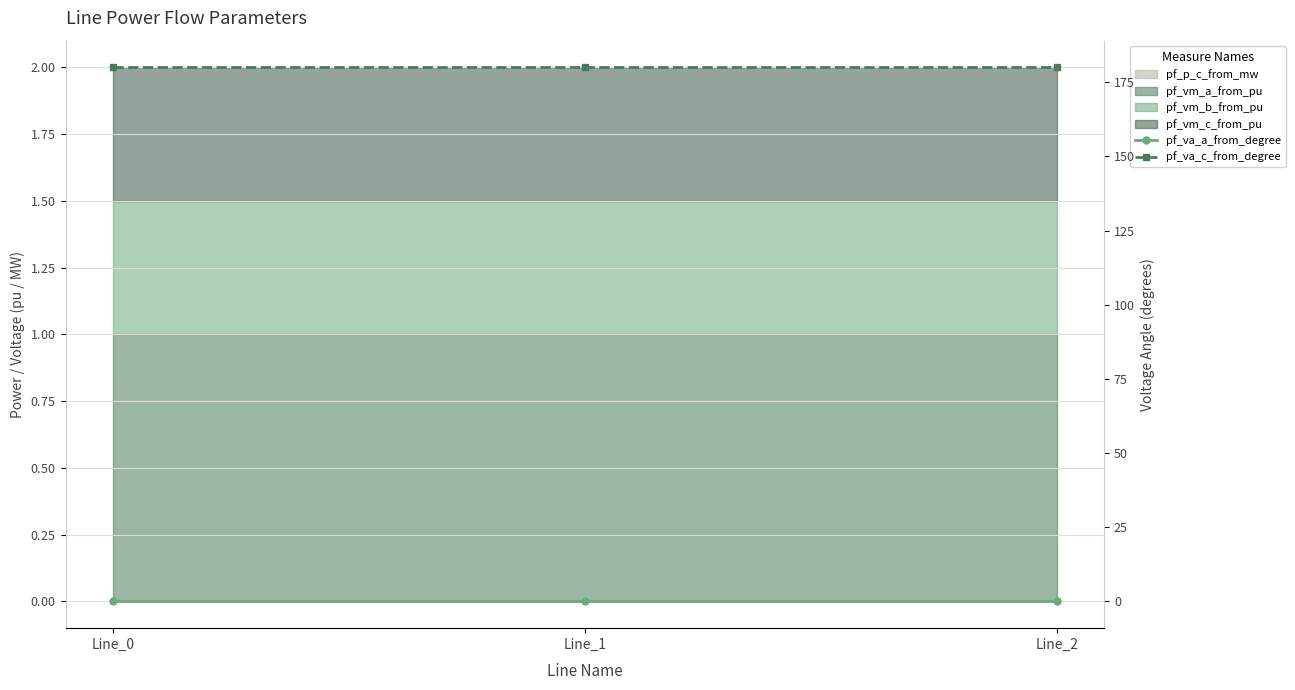

What is the approximate value of pf_va_c_from_degree at Line_2?

180.0